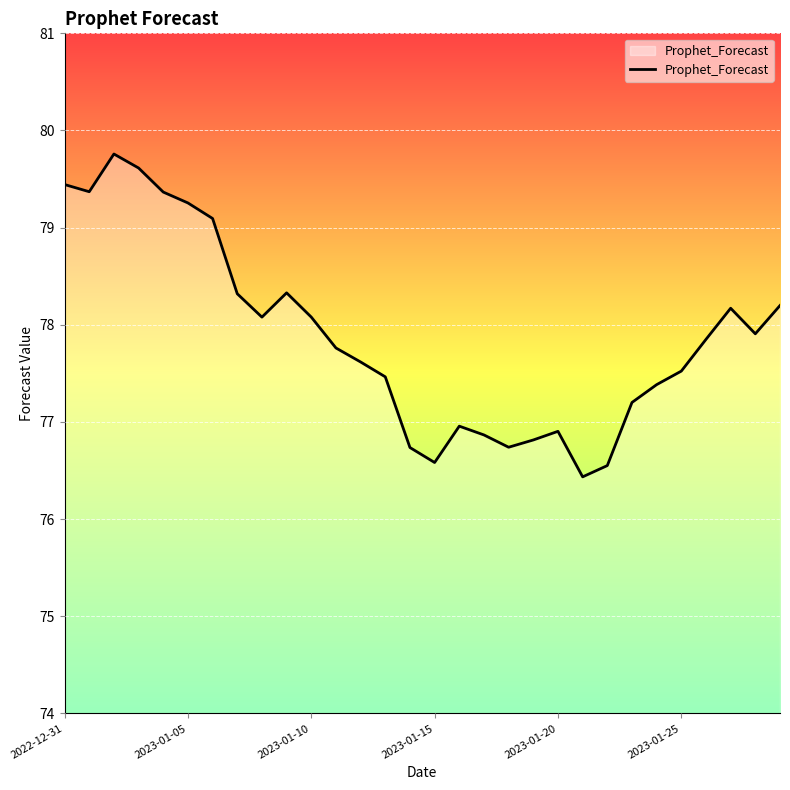

What is the greatest value displayed?

79.8